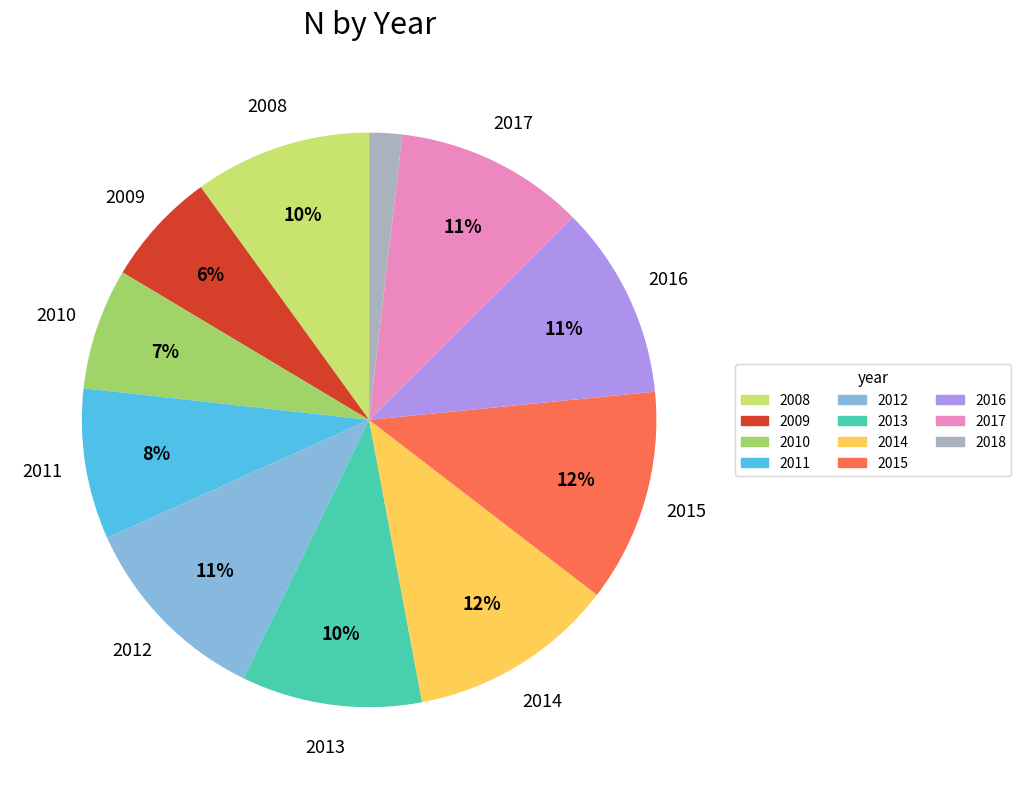

To the nearest percent, what portion does 2015 represent?

12%